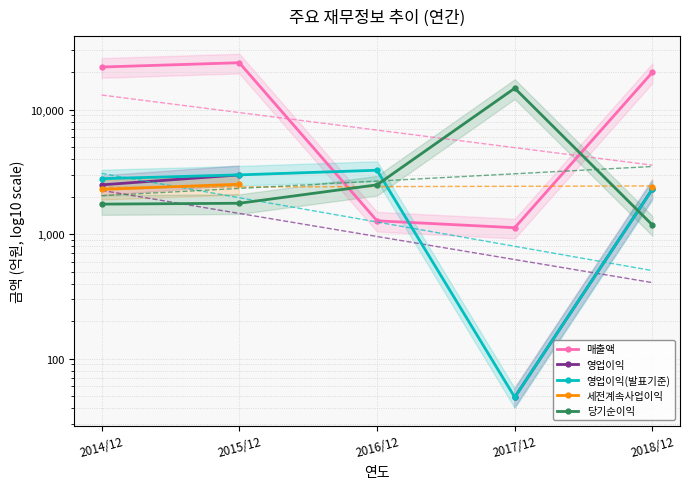

Is the value of 세전계속사업이익 at 2018/12 greater than the value of 당기순이익 at 2017/12?

No